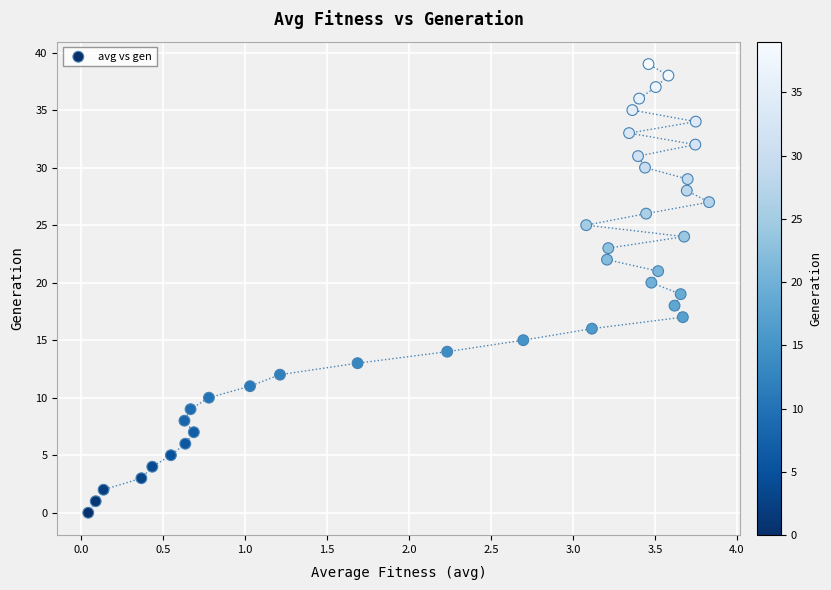

What is the range of Y values (max minus min)?

39